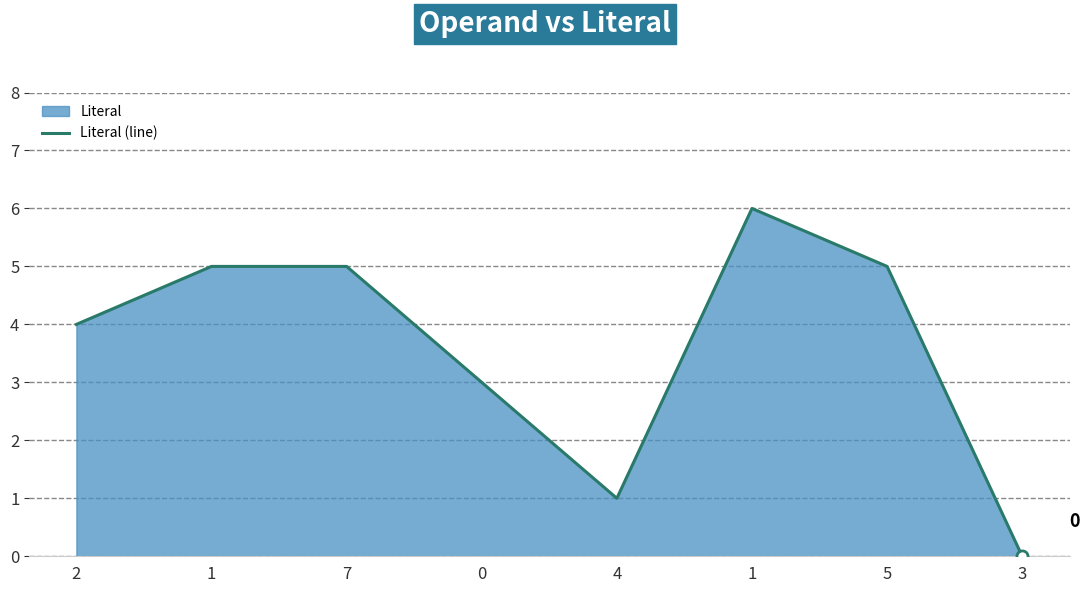

True or false: the data has more than 0 interior local peaks.

True